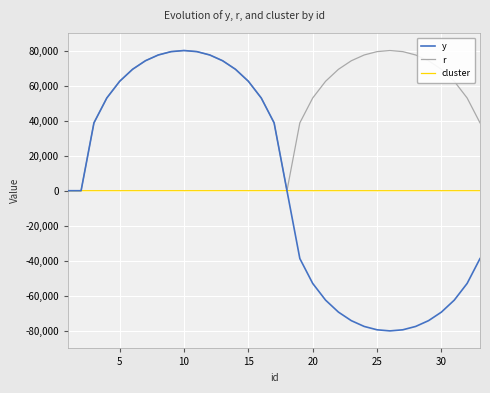

What is the maximum value shown in the chart?

80000.0